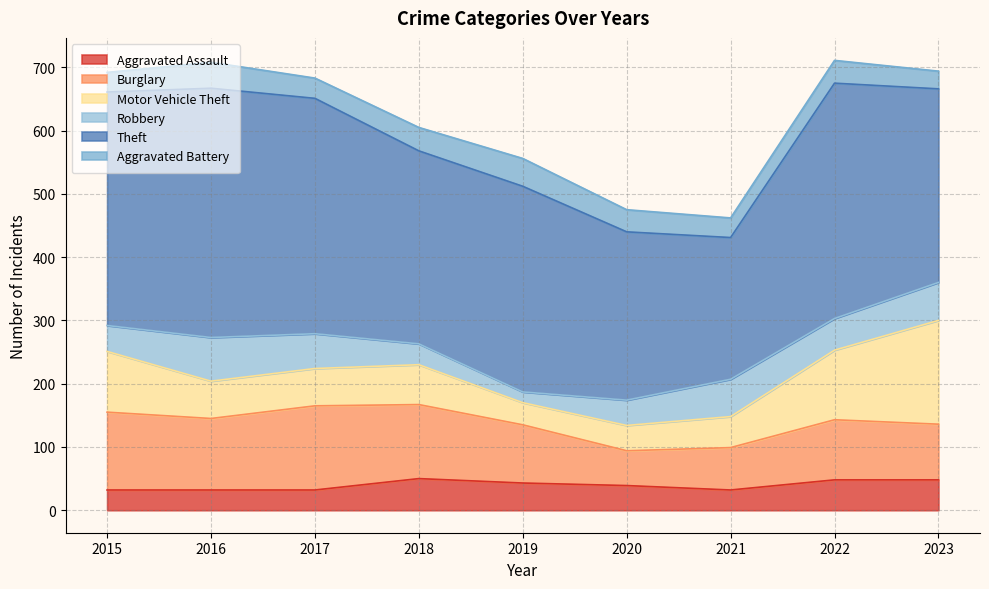

Does the chart have visible grid lines?

Yes